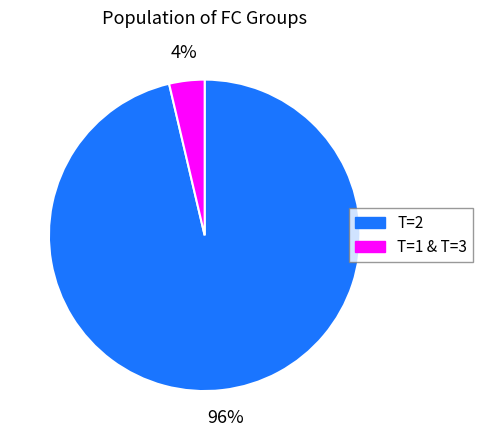

Is there a majority slice in this chart?

Yes